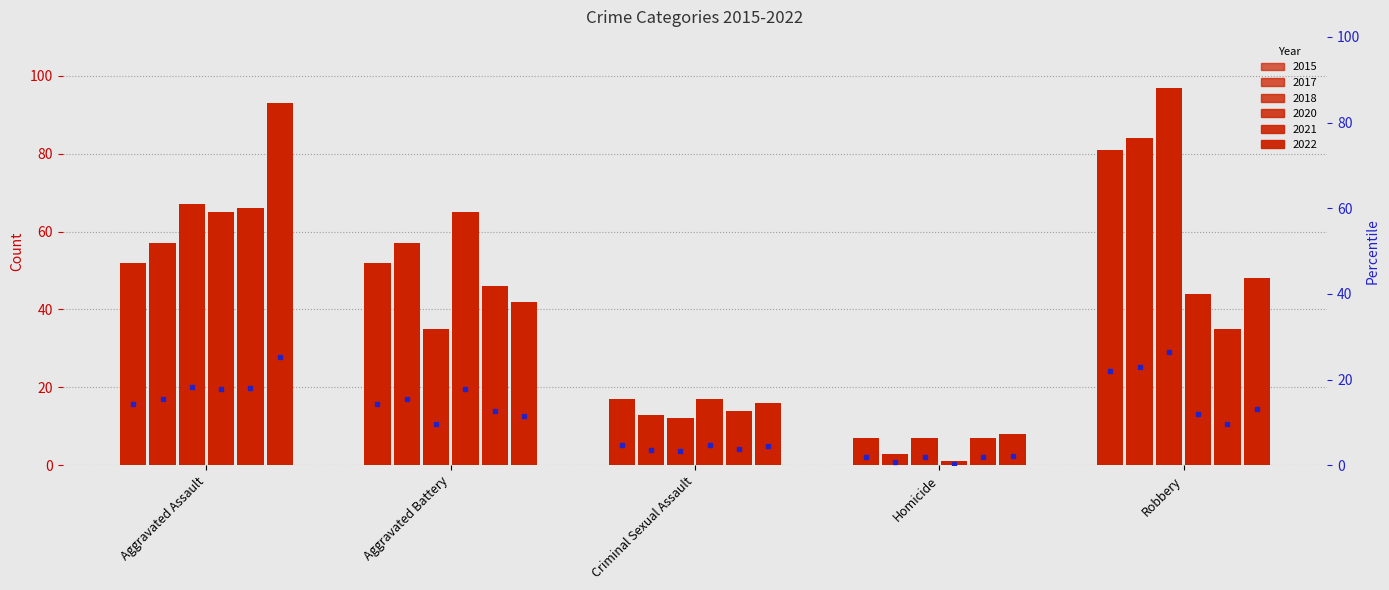

Count the number of data series in this chart.

6